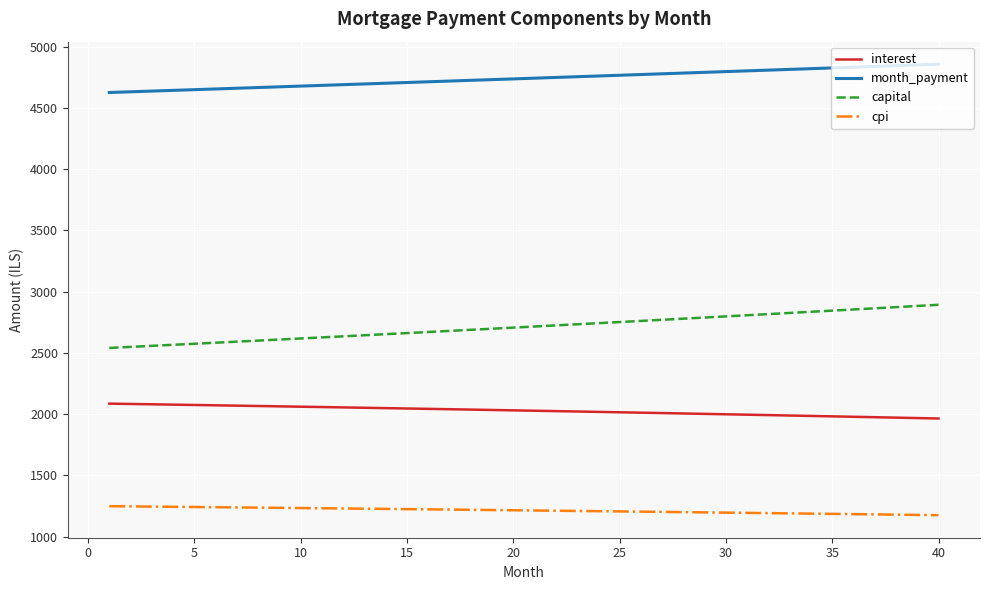

Rank the series by their average value, from highest to lowest.

month_payment, capital, interest, cpi